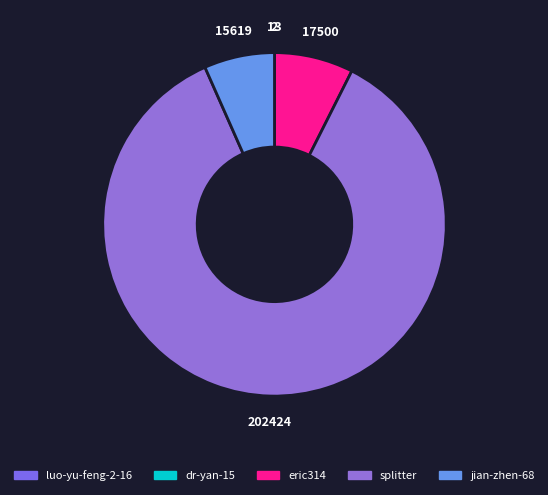

What is the smallest slice in the pie chart?

luo-yu-feng-2-16